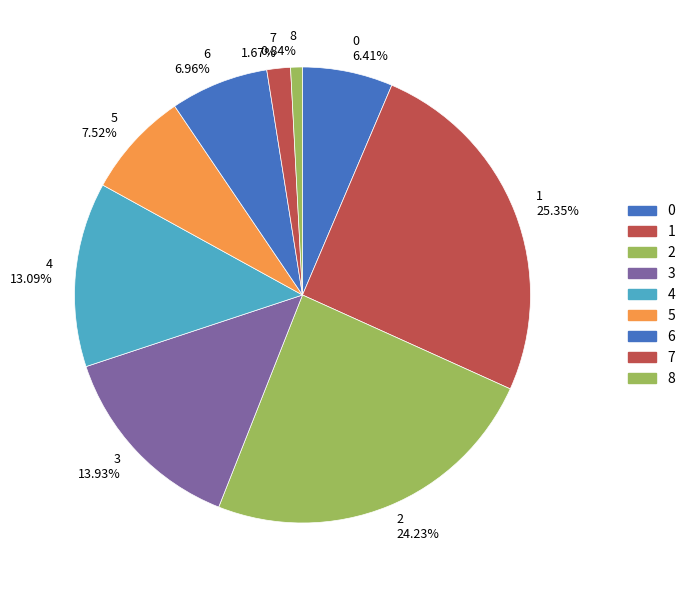

Rank the categories by value from lowest to highest.

8, 7, 0, 6, 5, 4, 3, 2, 1